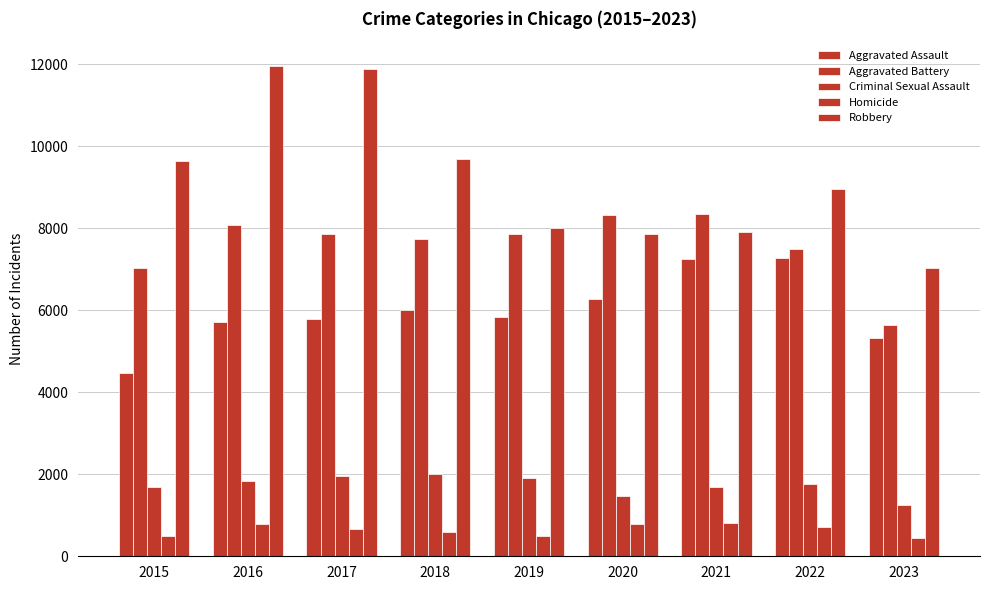

What is the difference between the second highest and minimum values in the Robbery series?

4841